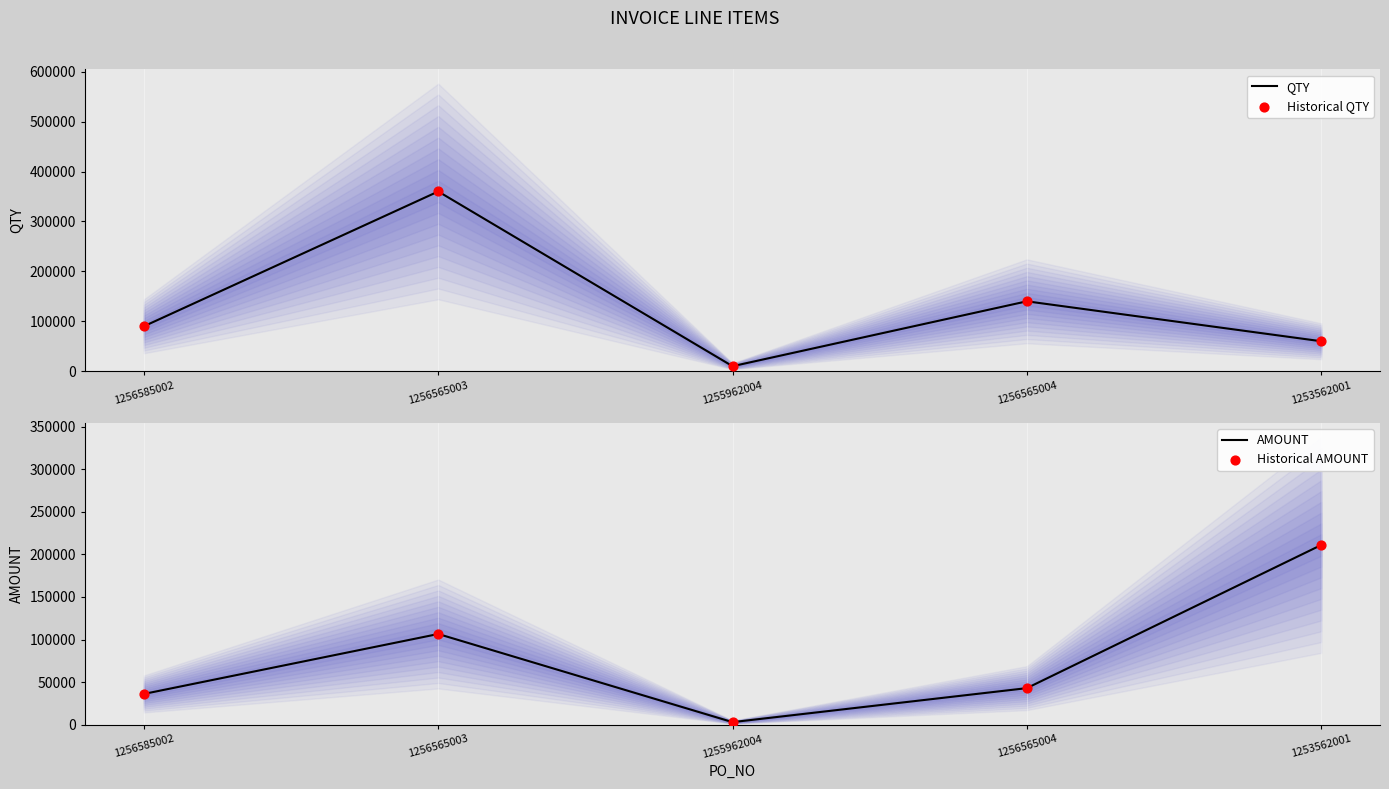

What is the total value across all series at 1253562001?

541980